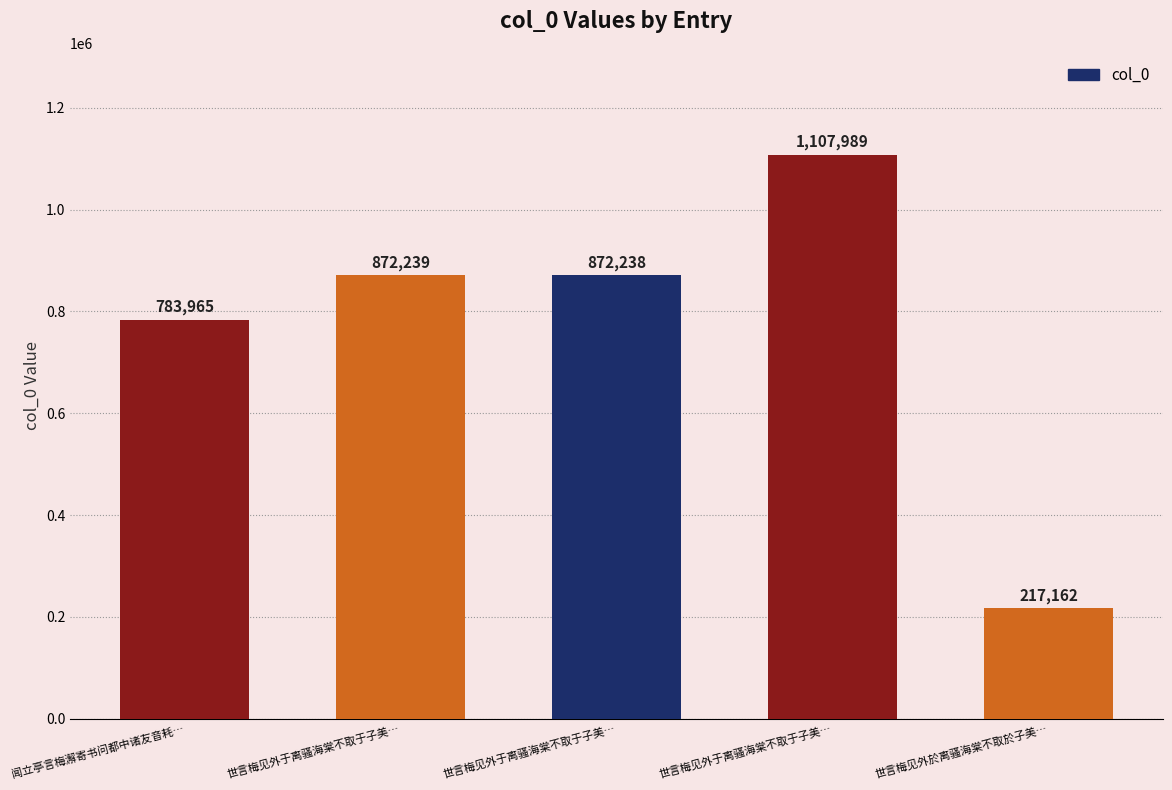

How many bars are there in total?

5